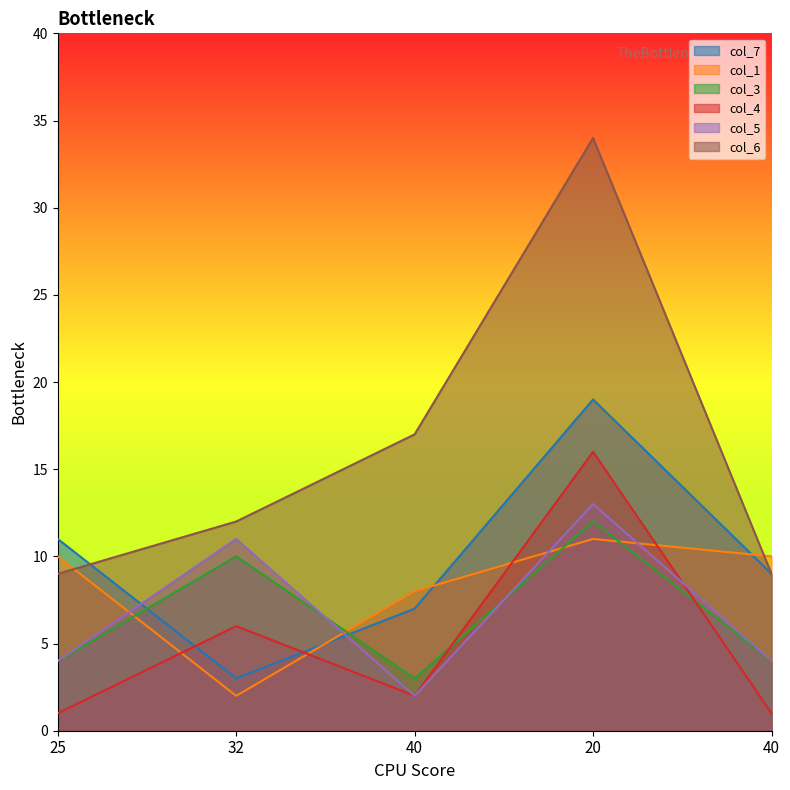

How many categories are shown in the chart?

5